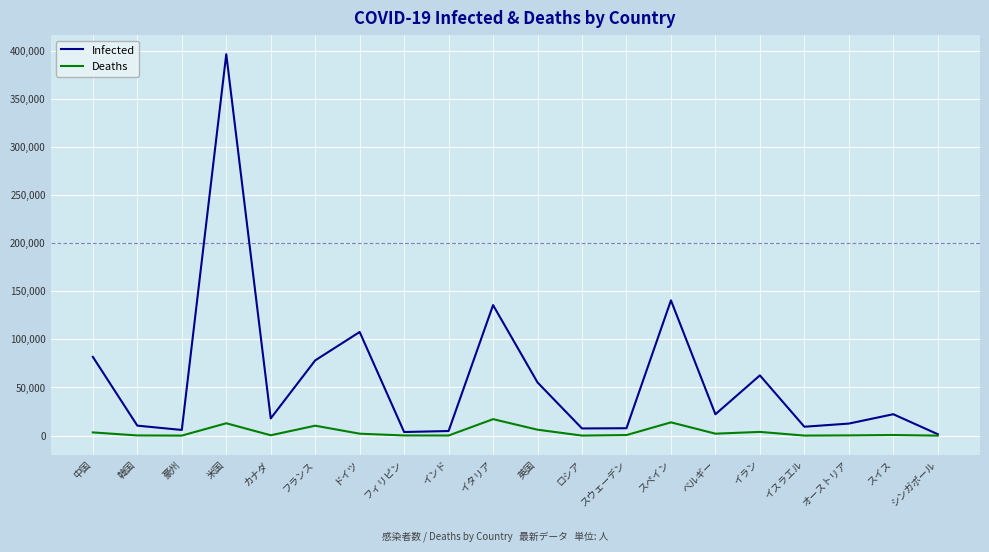

Rank the series by their average value, from highest to lowest.

Infected, Deaths